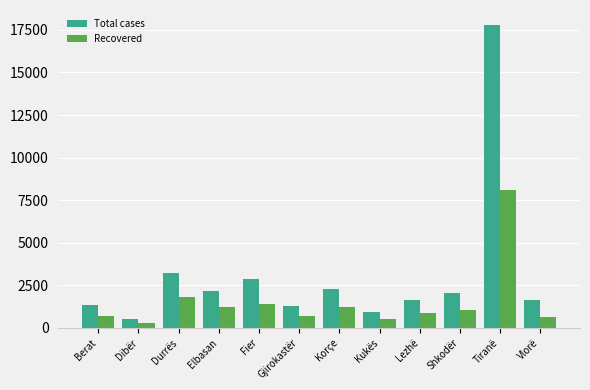

What is the difference between the maximum and minimum values in the Recovered series?

7802